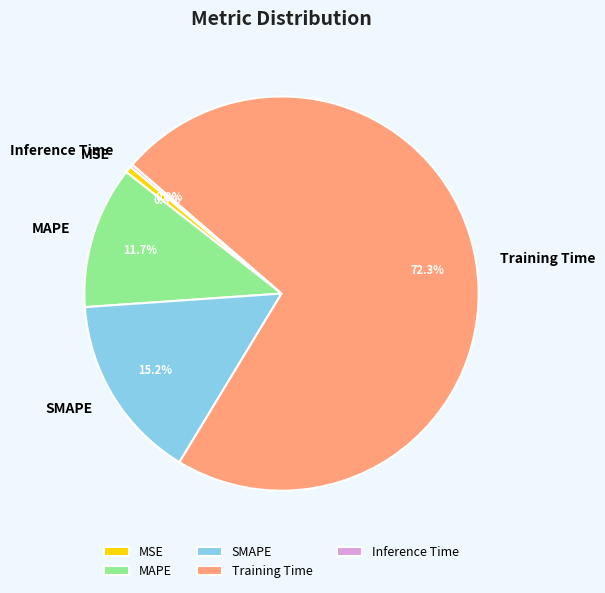

Does Training Time represent more than half of the total?

Yes